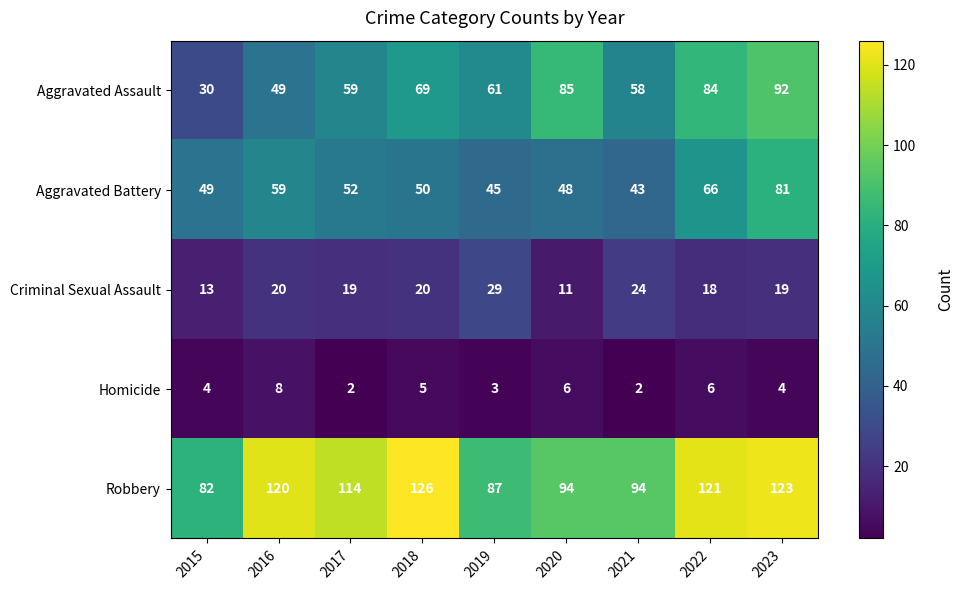

Which category has the highest value across all series?

2018